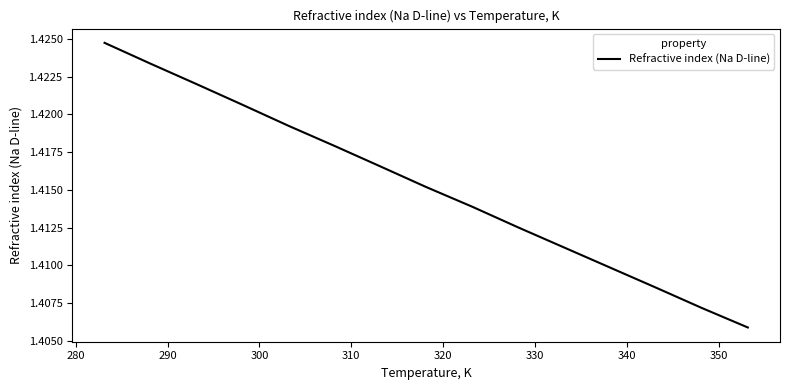

How many lines are shown in the chart?

1